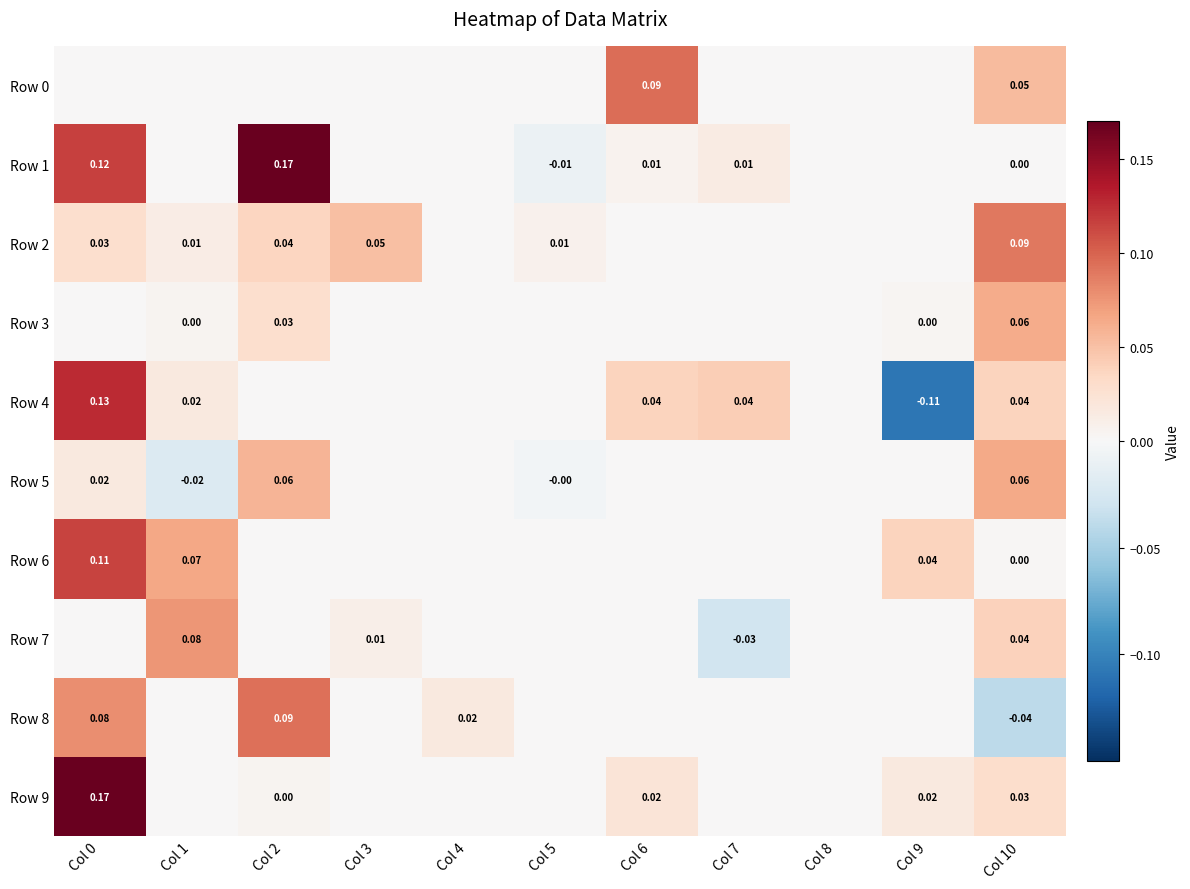

What is the difference between the maximum and minimum values in the Row 8 series?

0.1